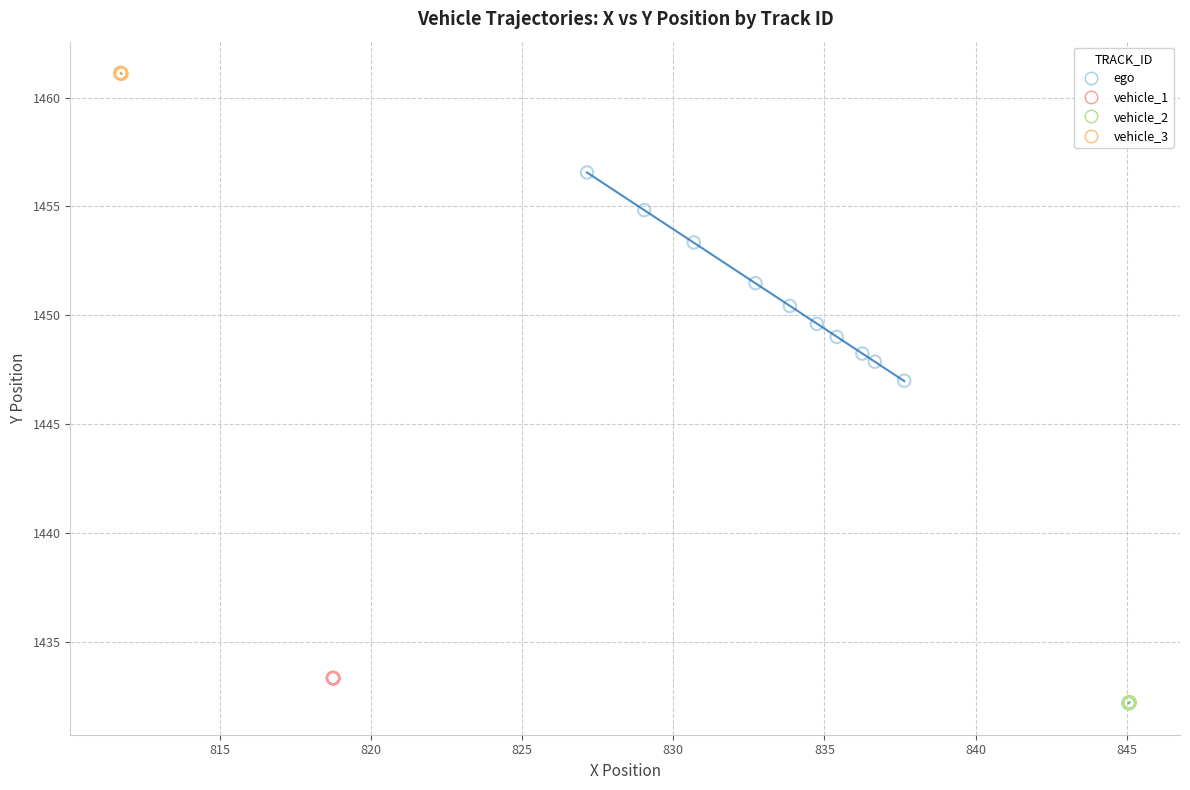

Which series contains the lowest Y value?

vehicle_2